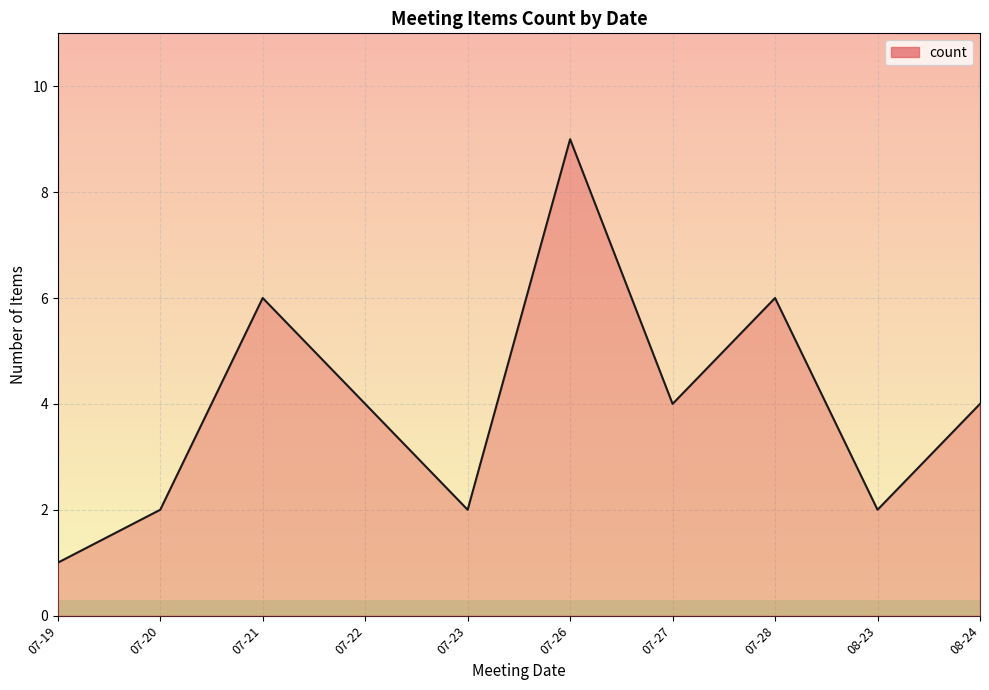

At which category does the data reach its first local peak?

07-21